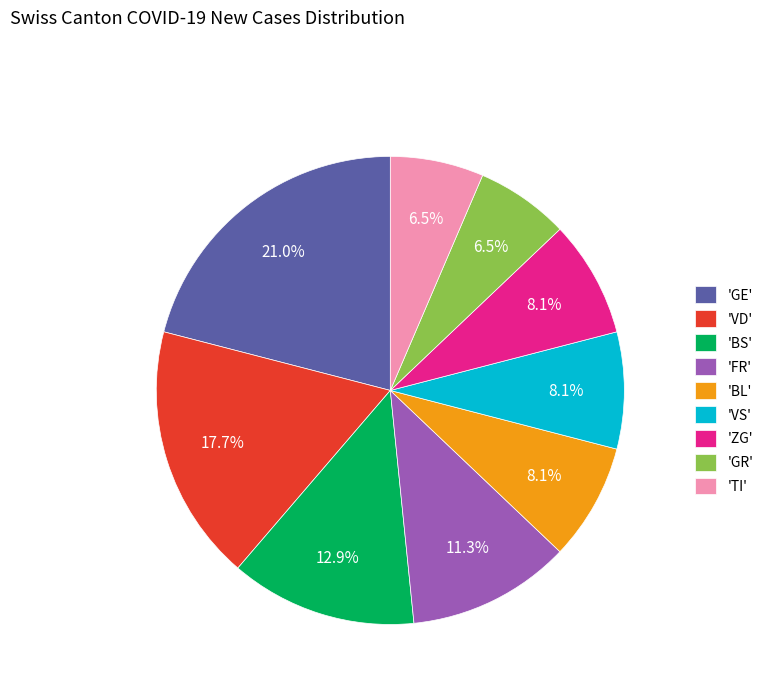

How many segments does this pie chart have?

9